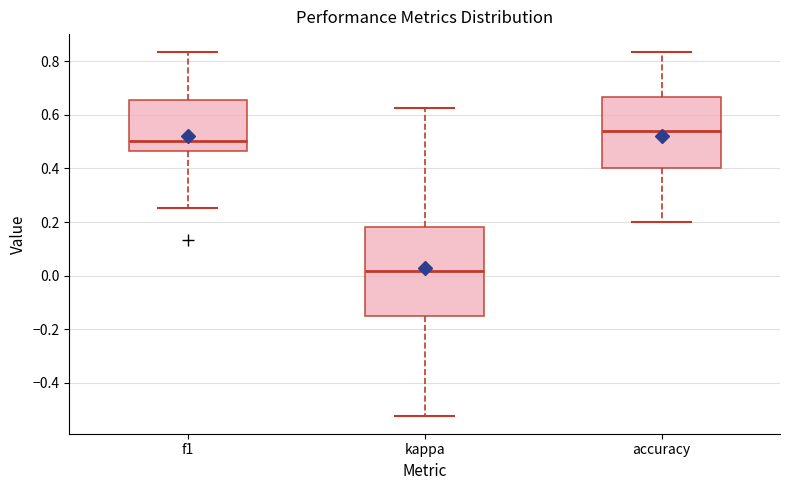

Where is the lower edge of the box for accuracy on the y-axis? The values are not printed on the chart, so give them approximately, as read against the axis.

0.40